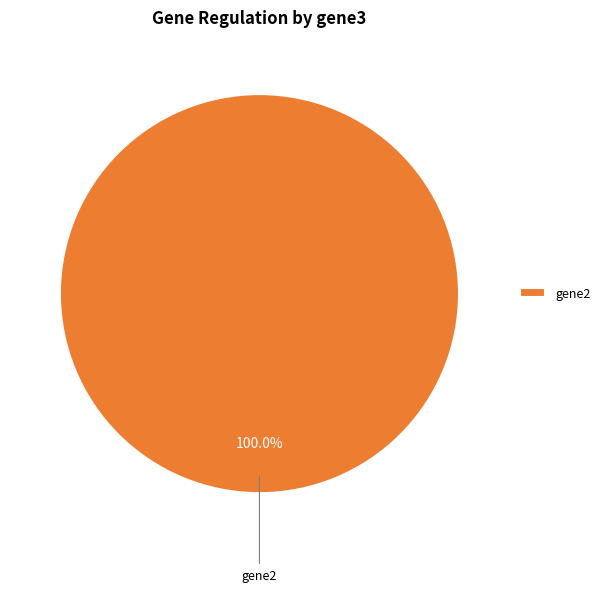

Is there a majority slice in this chart?

Yes